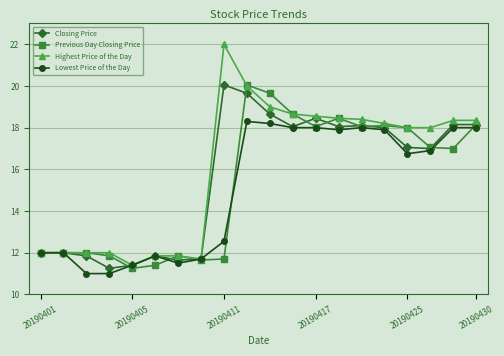

What is the value of the Previous Day Closing Price point at the 8th from the left?

11.7